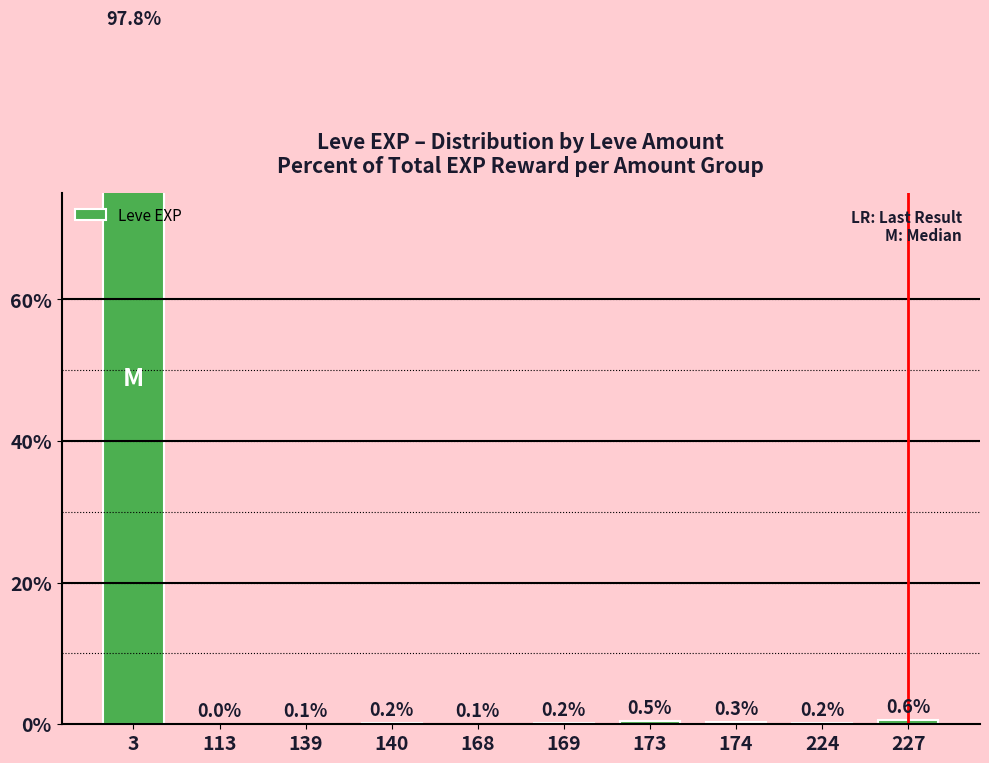

Count the number of data series in this chart.

1